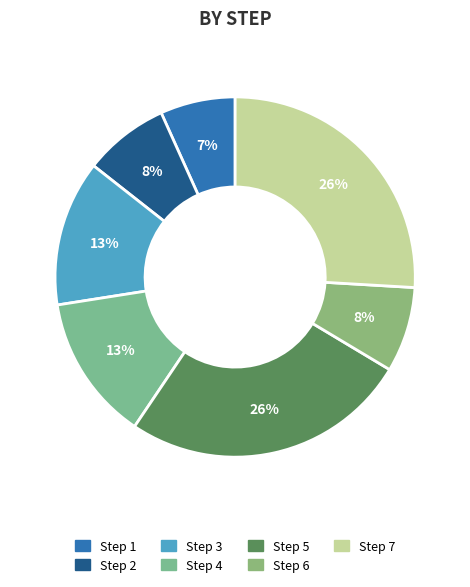

True or false: Step 6 accounts for 8% of the total.

True